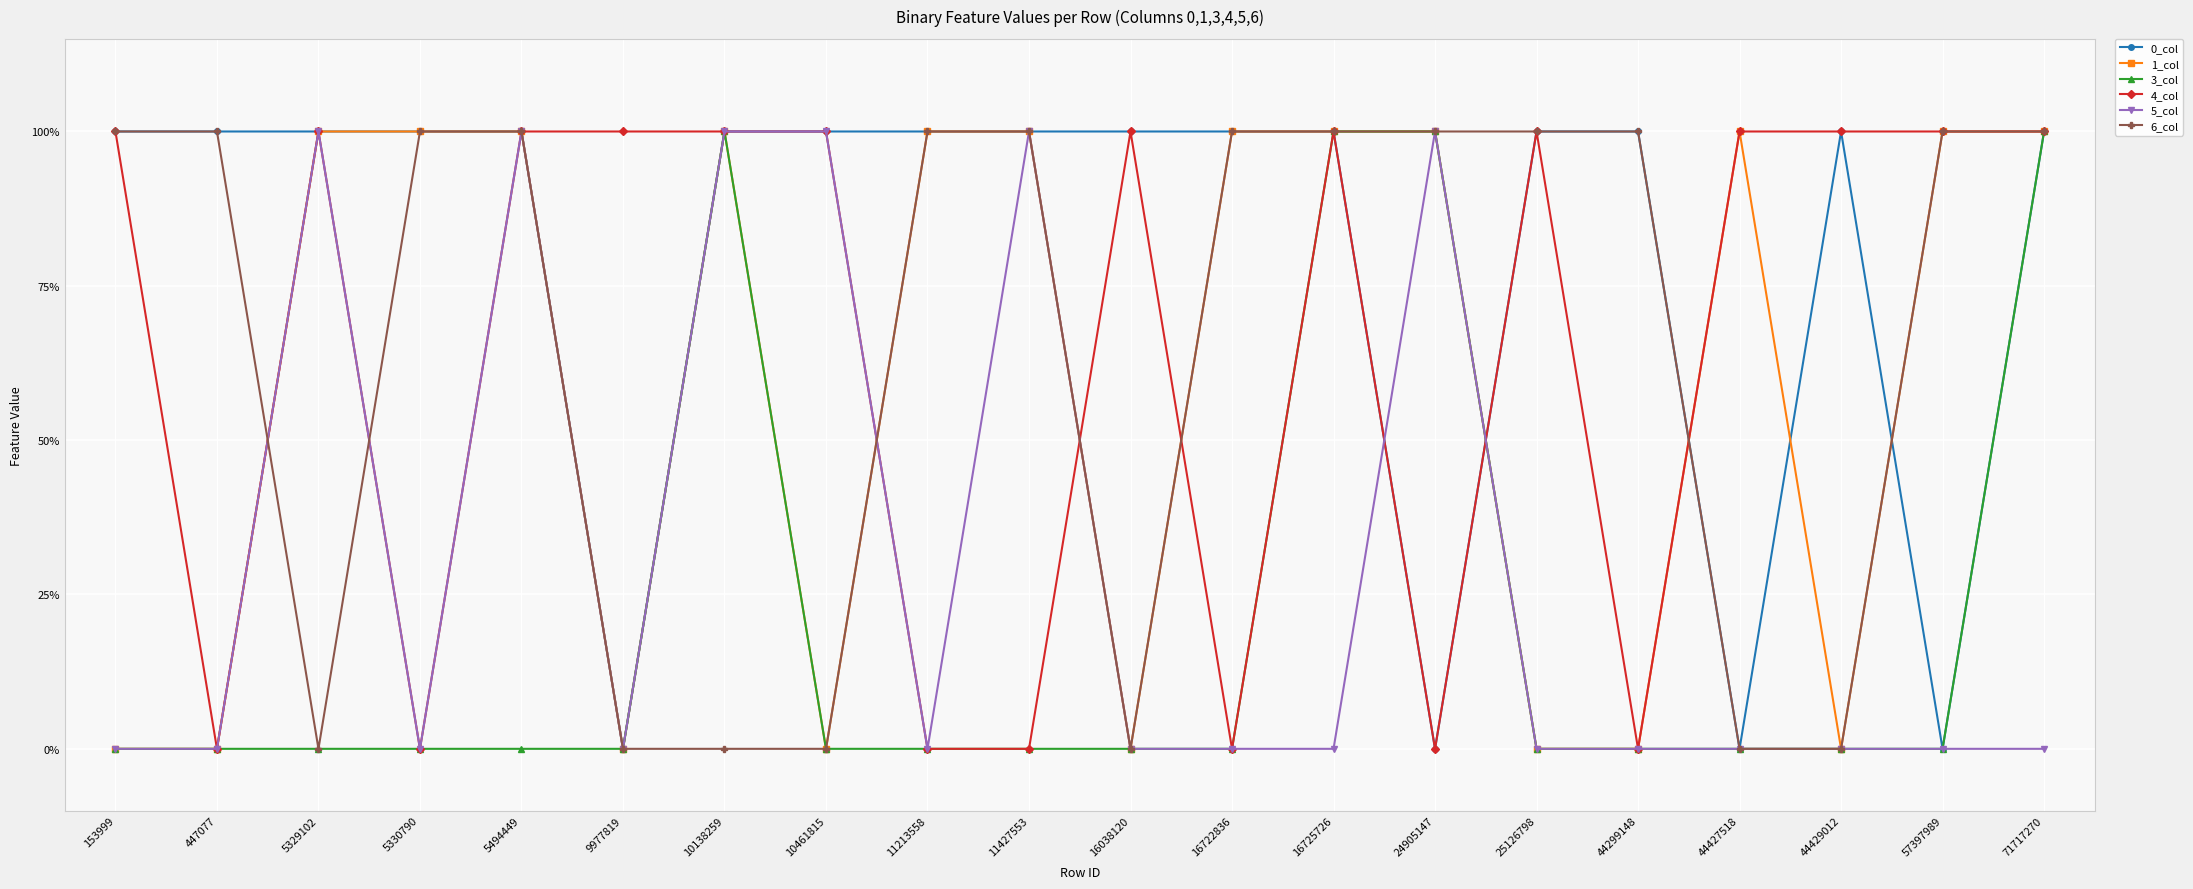

Which category has the highest value in the 3_col series?

10138259